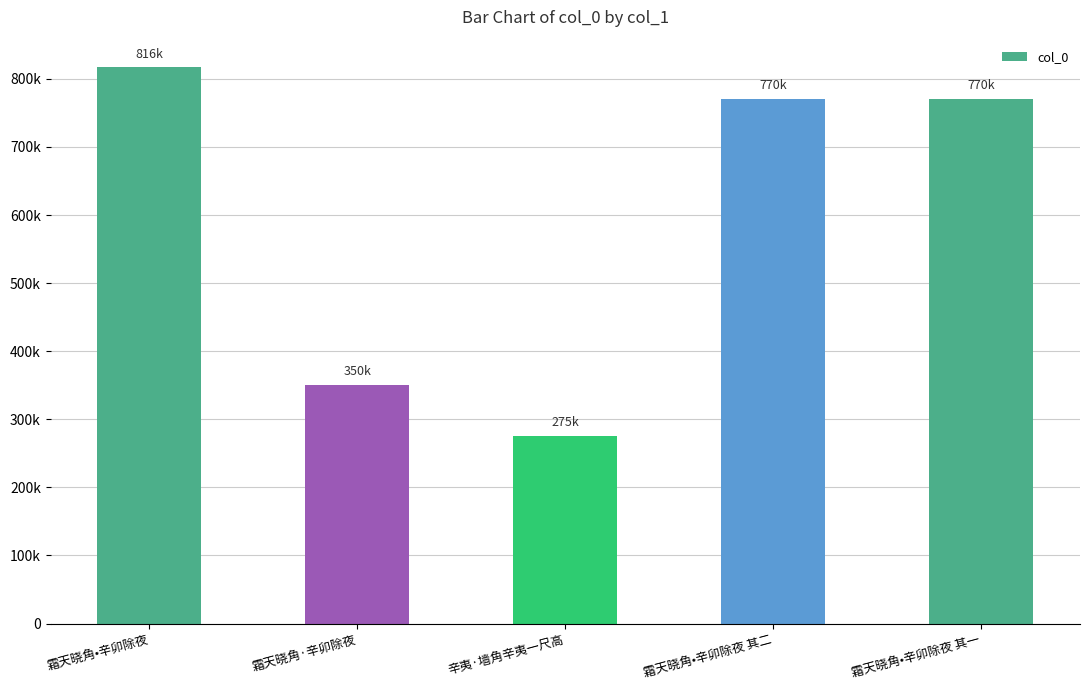

Reading right to left, what are all the values shown in this chart?

霜天晓角•辛卯除夜 其一=770064	霜天晓角•辛卯除夜 其二=770065	辛夷·墙角辛夷一尺高=275250	霜天晓角·辛卯除夜=350886	霜天晓角•辛卯除夜=816674